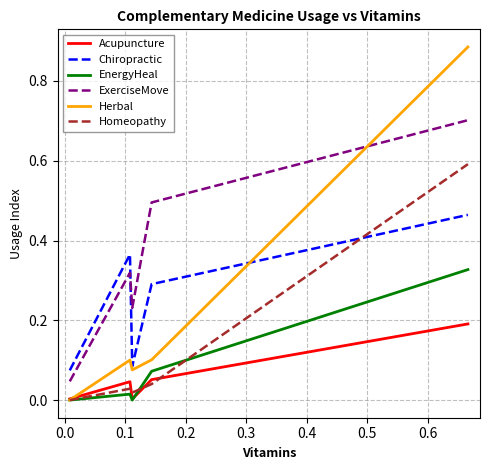

Which series has the largest range (max minus min)?

Herbal